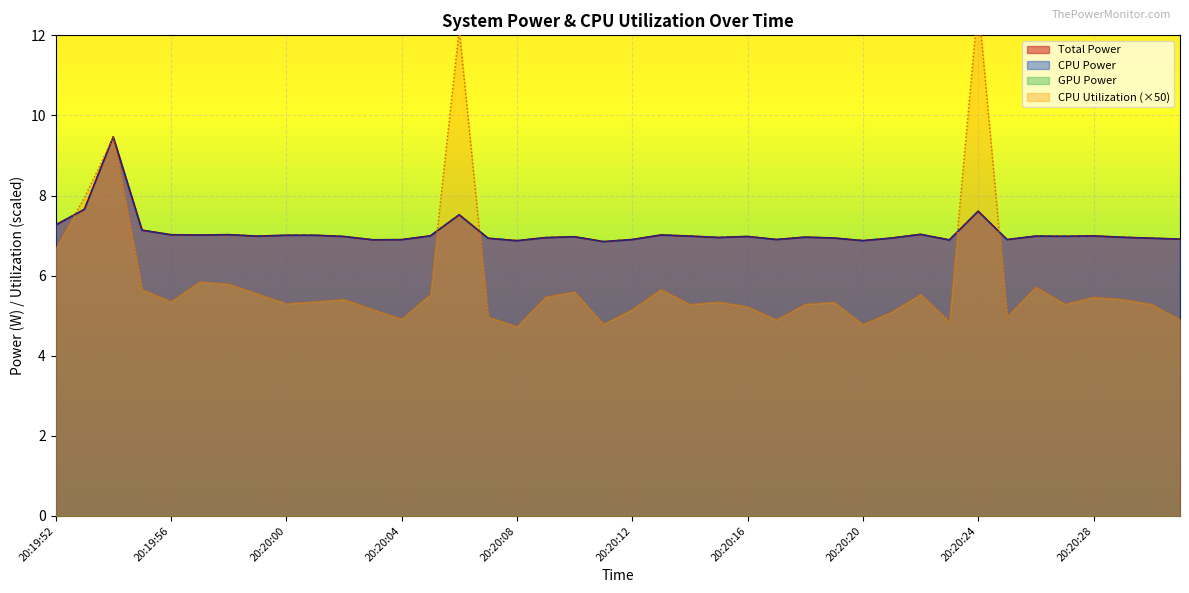

The CPU Power series shows 11.4 at 20:20:10. True or false?

False